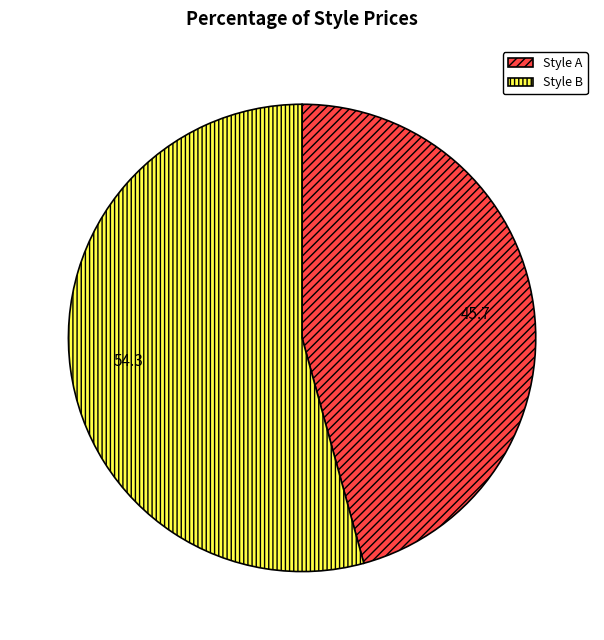

How many slices are in this pie chart?

2